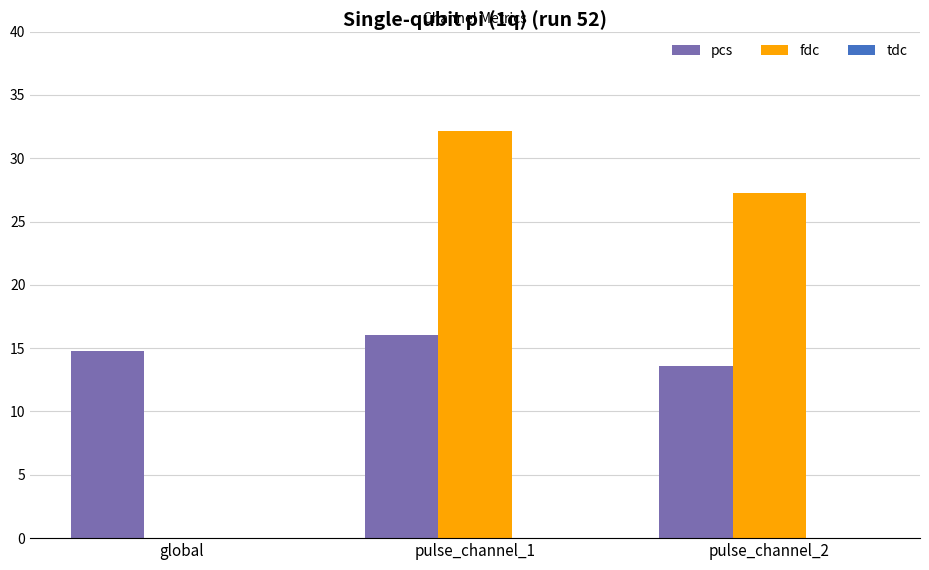

Which category has the highest value across all series?

pulse_channel_1